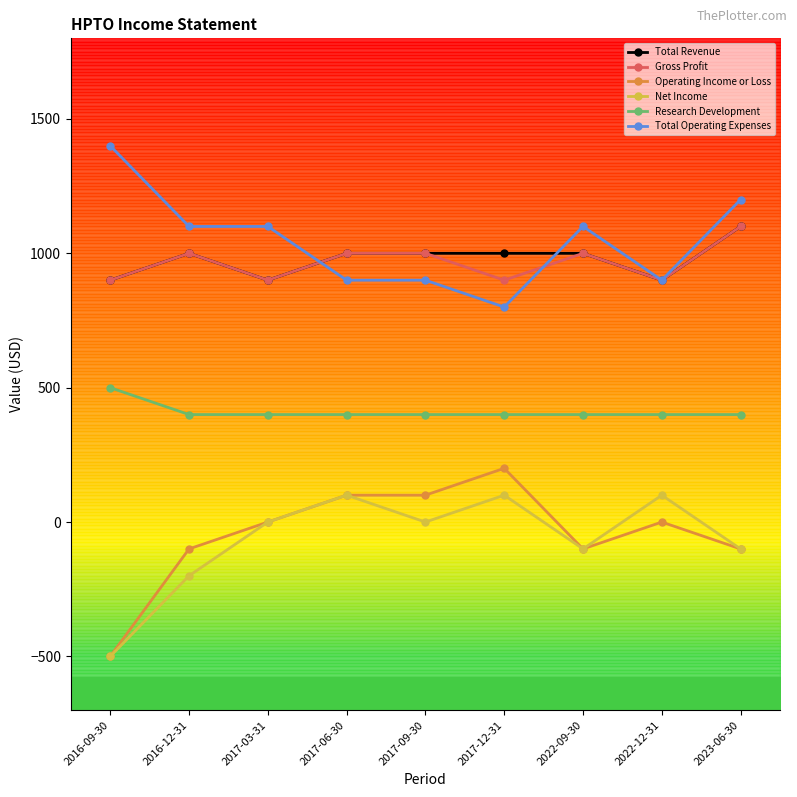

Which series has the largest total across all categories?

Total Operating Expenses